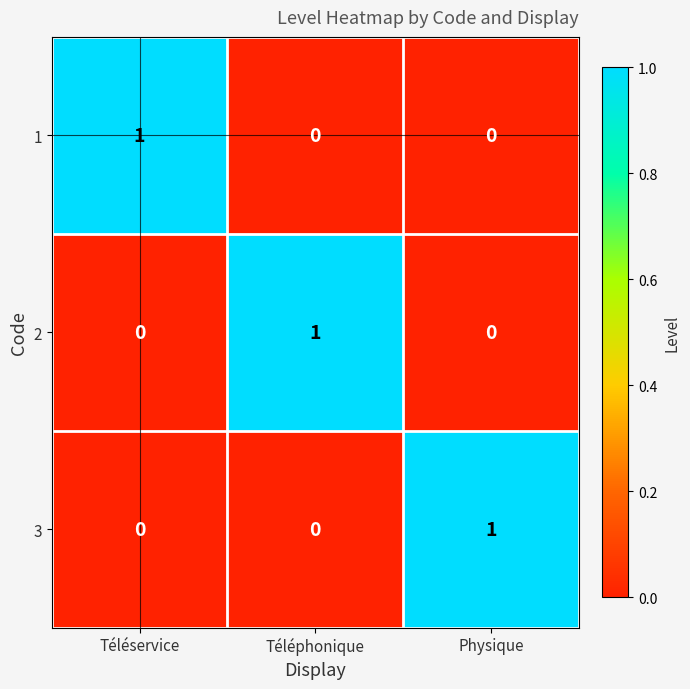

Count the number of categories in the chart.

3